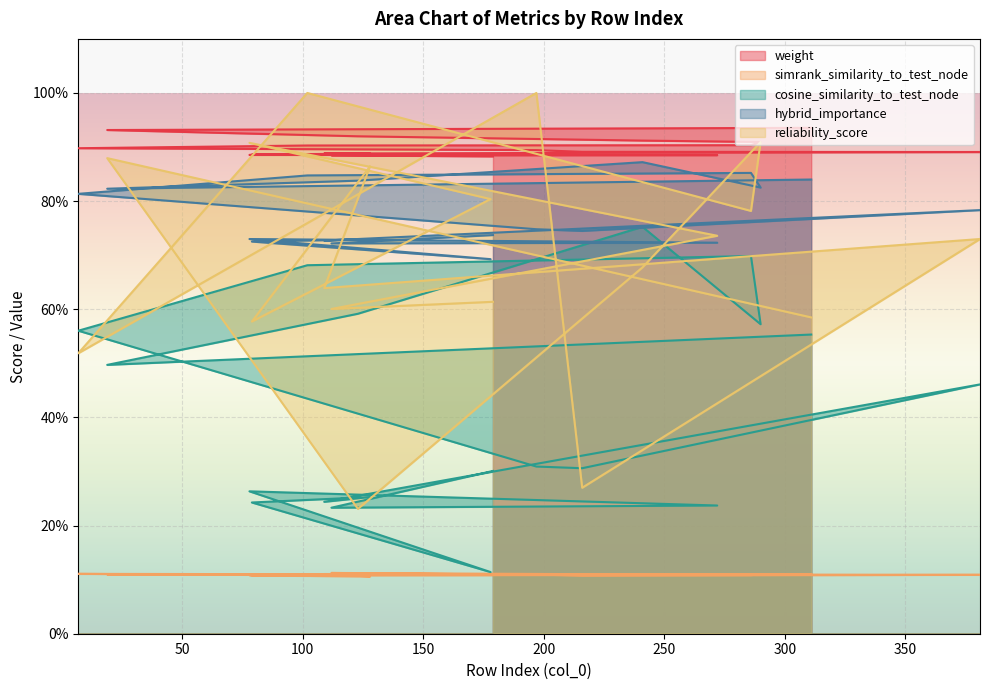

What is the label of the 16th point from the right?

241